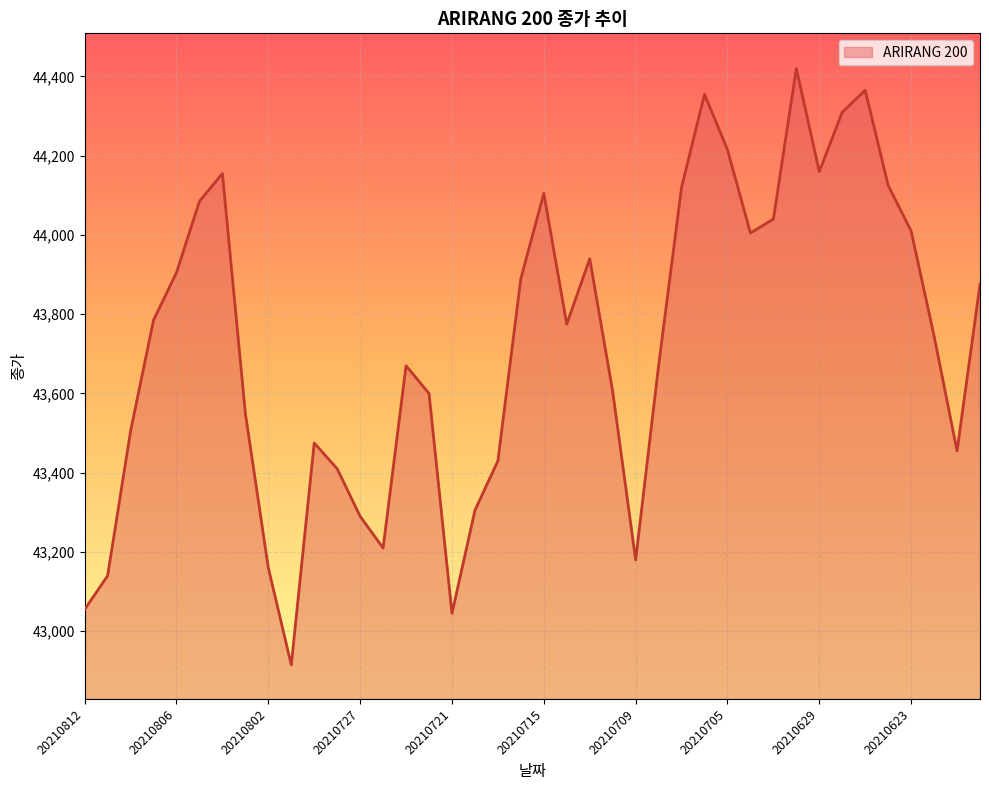

How many categories are shown in the chart?

40